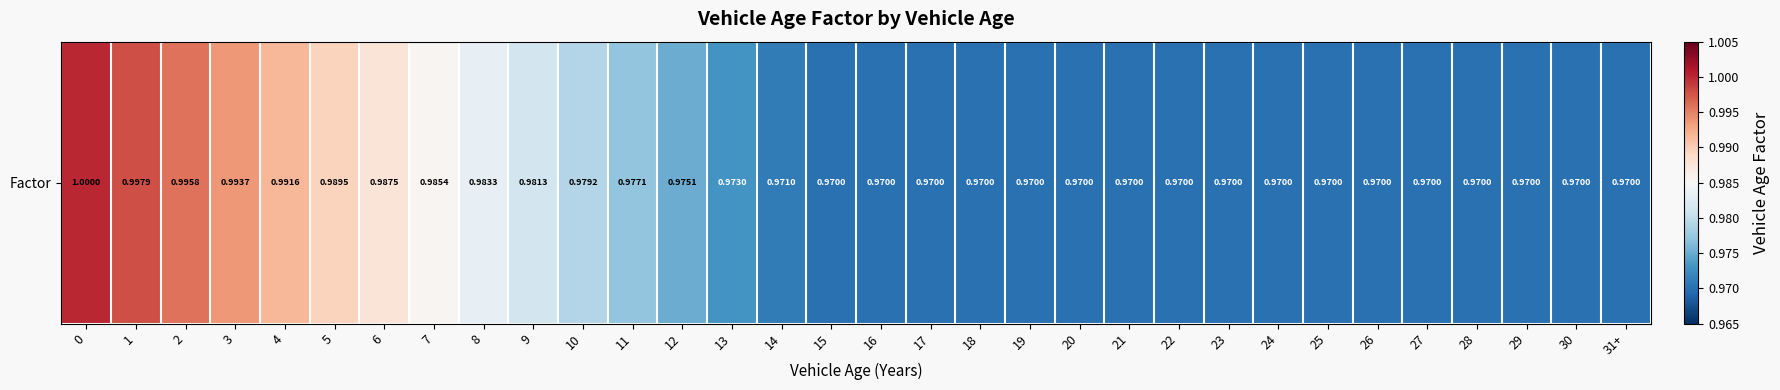

The value at 26 is 1.0. True or false?

True